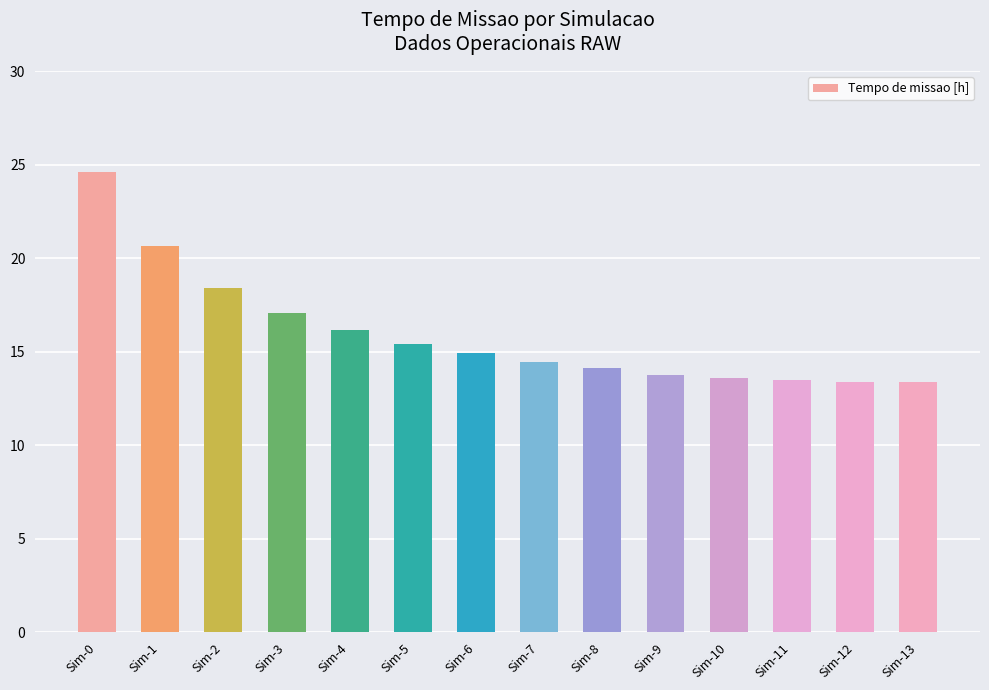

Read the value at Sim-5.

15.4